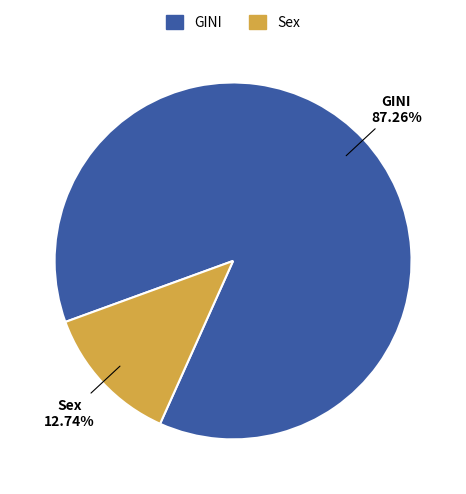

Do Sex and GINI together represent more than half of the pie?

Yes